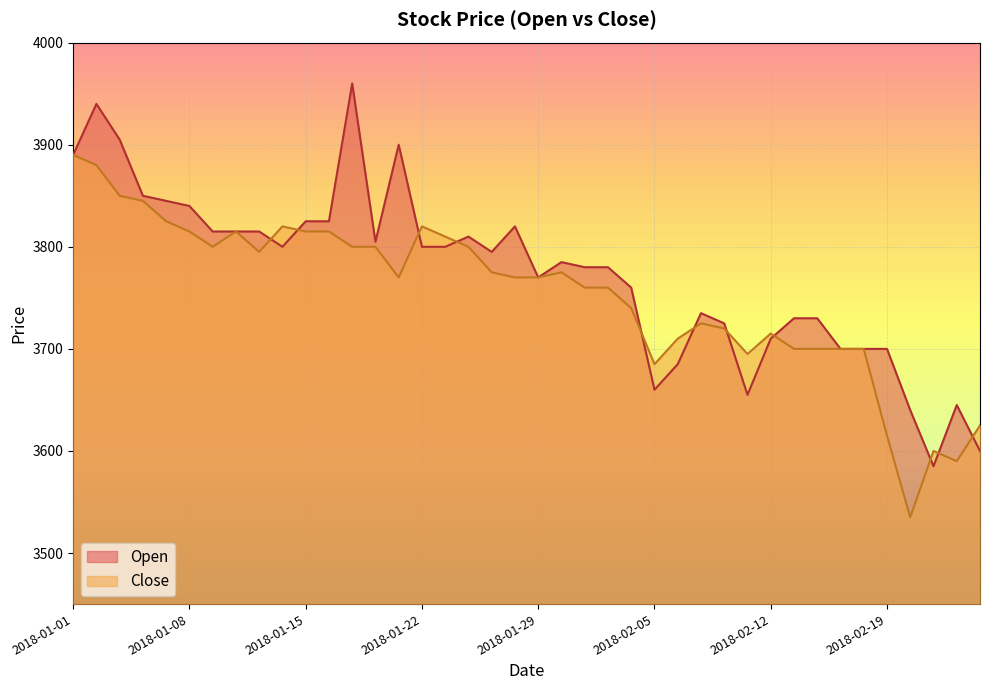

What is the total value across all series at 2018-01-08?

7655